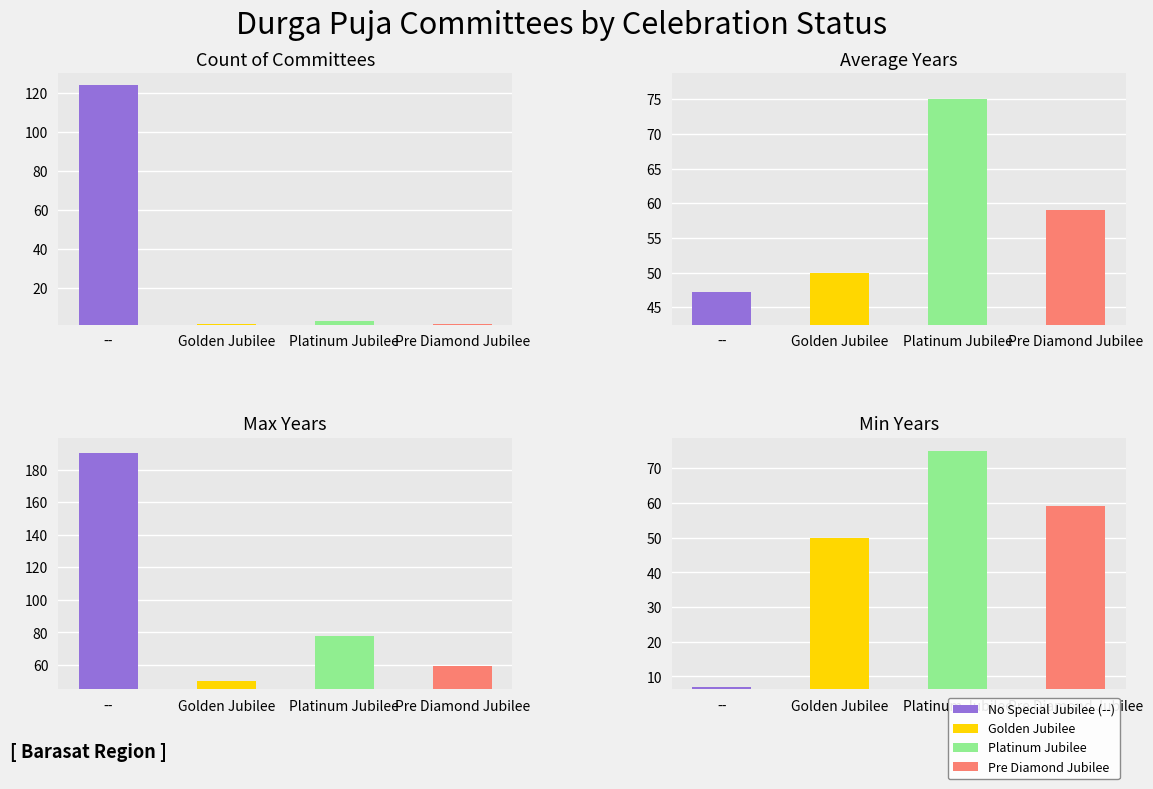

At which category does the chart reach its peak across all series?

--